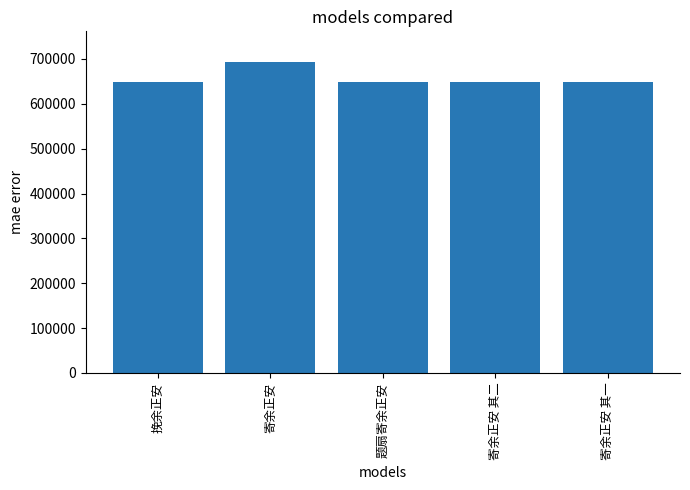

What is the minimum value shown in the chart?

649160